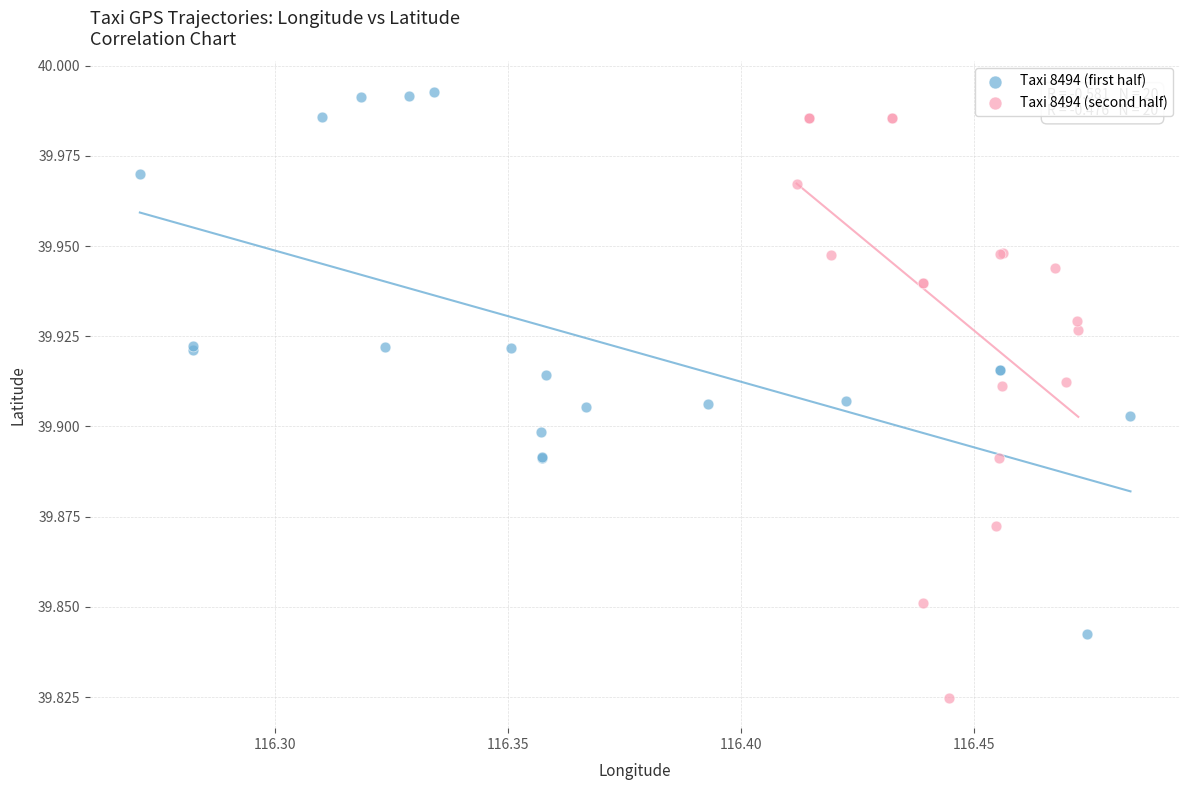

Which series reaches the maximum Y coordinate?

Taxi 8494 (first half)